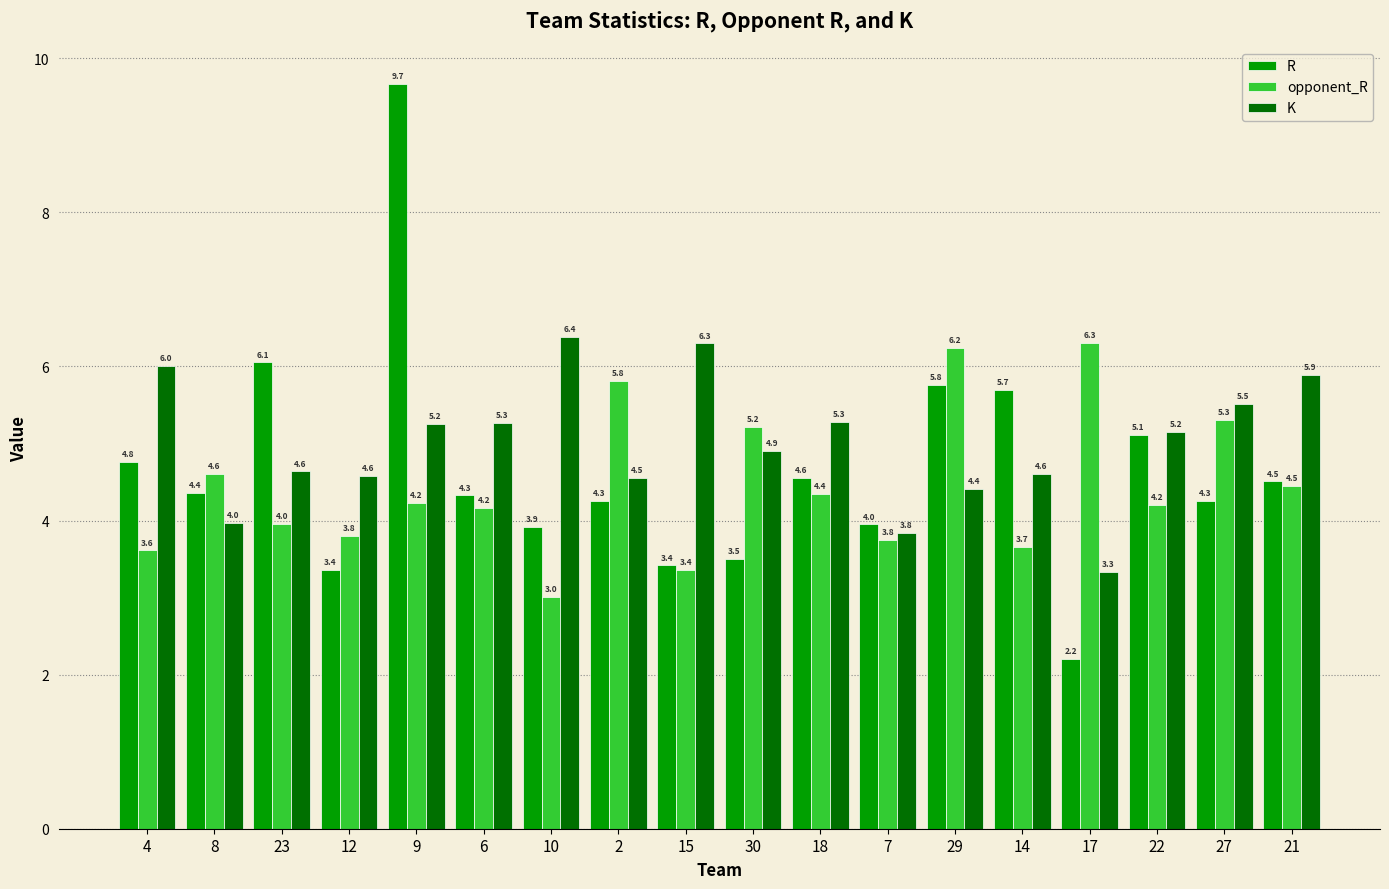

Which category has the lowest value in the R series?

17